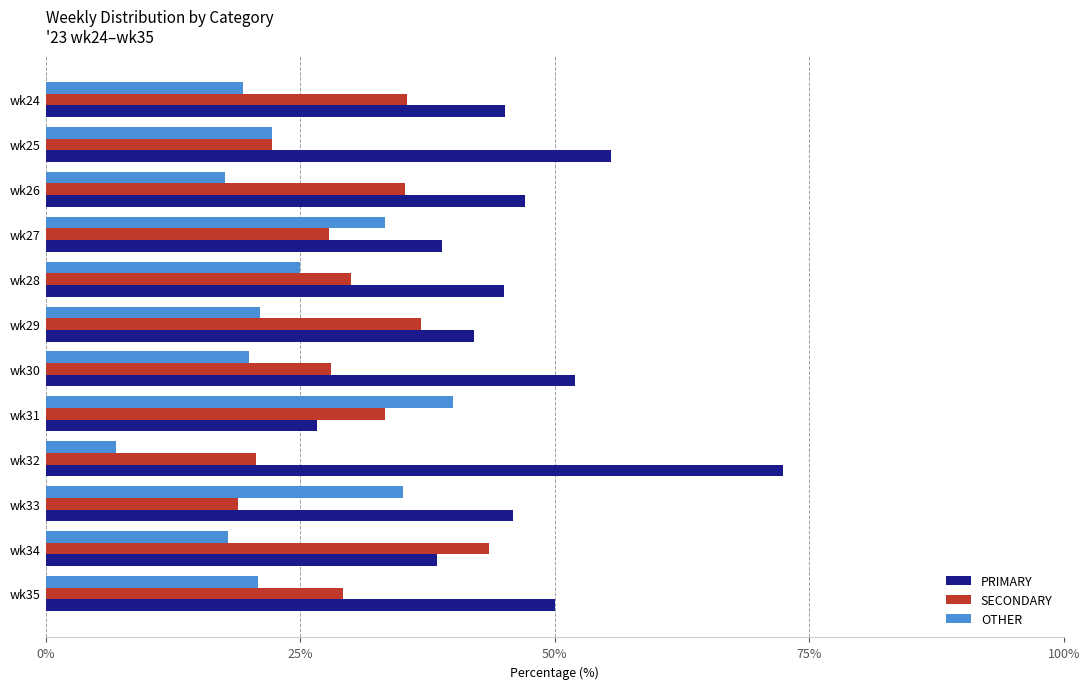

Where is SECONDARY nearest to the value 31?

wk28